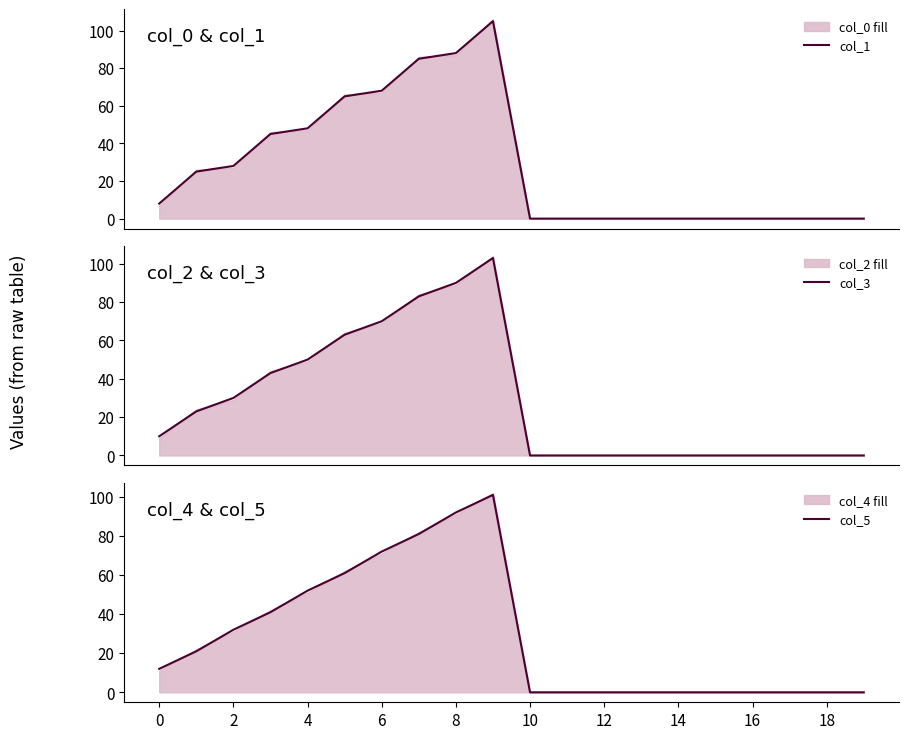

What is the label of the 19th point from the left?

18